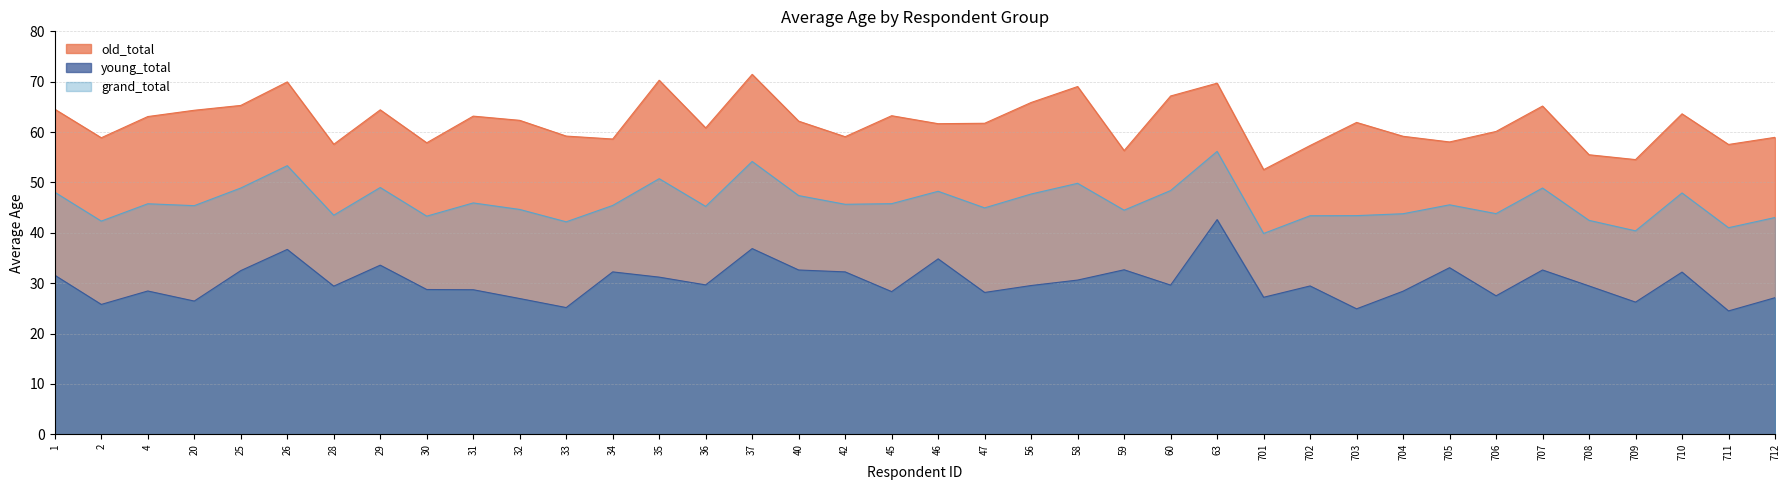

List the series in order of their peak value, highest first.

old_total, grand_total, young_total